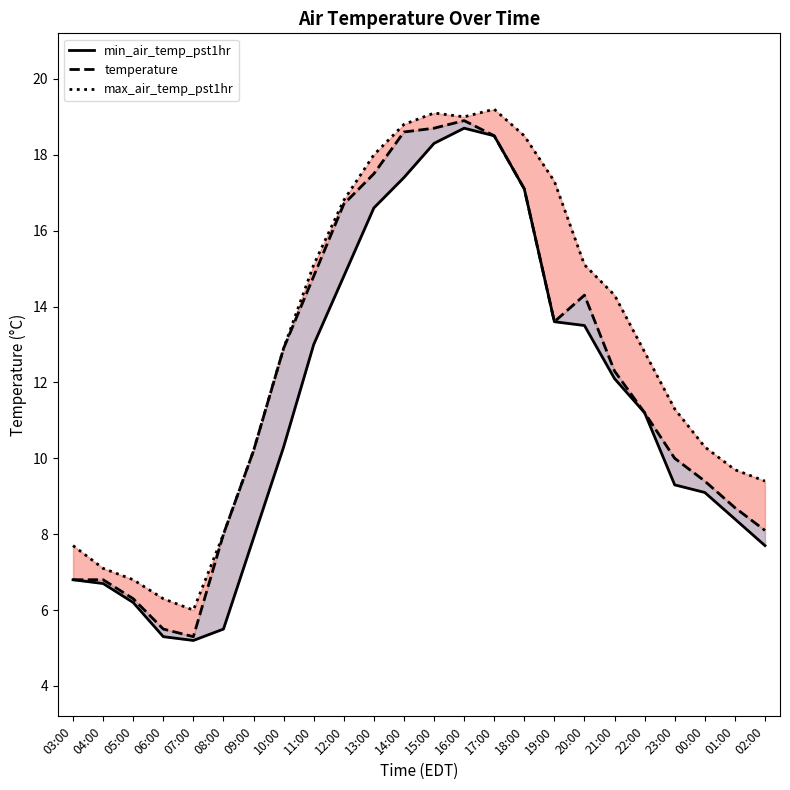

What is the difference between the maximum and minimum values in the min_air_temp_pst1hr series?

13.5